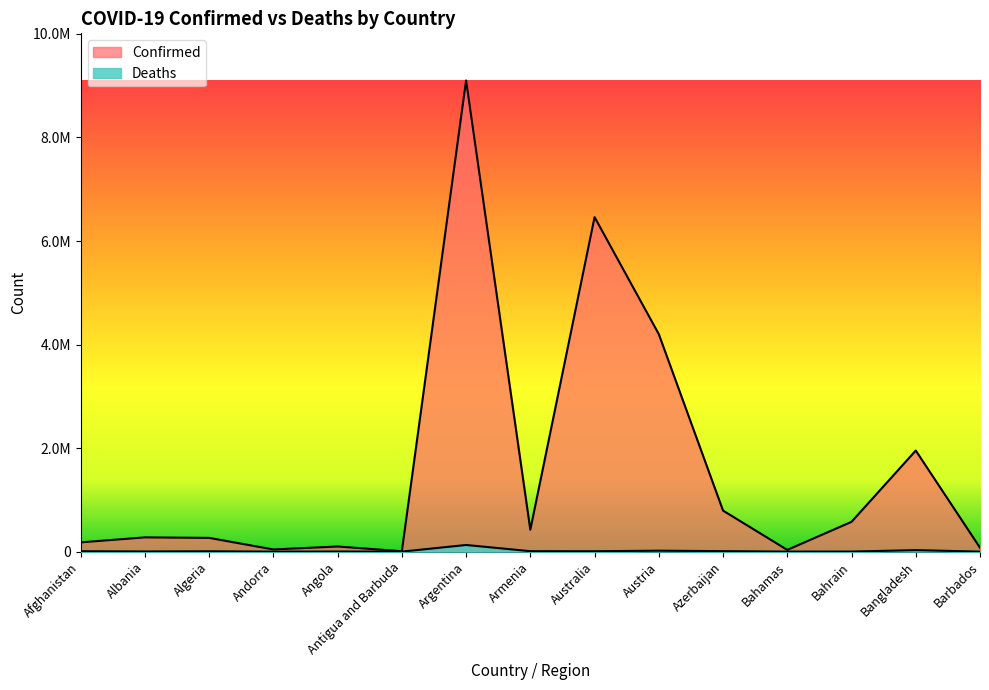

Which label corresponds to the largest value in the chart?

Argentina